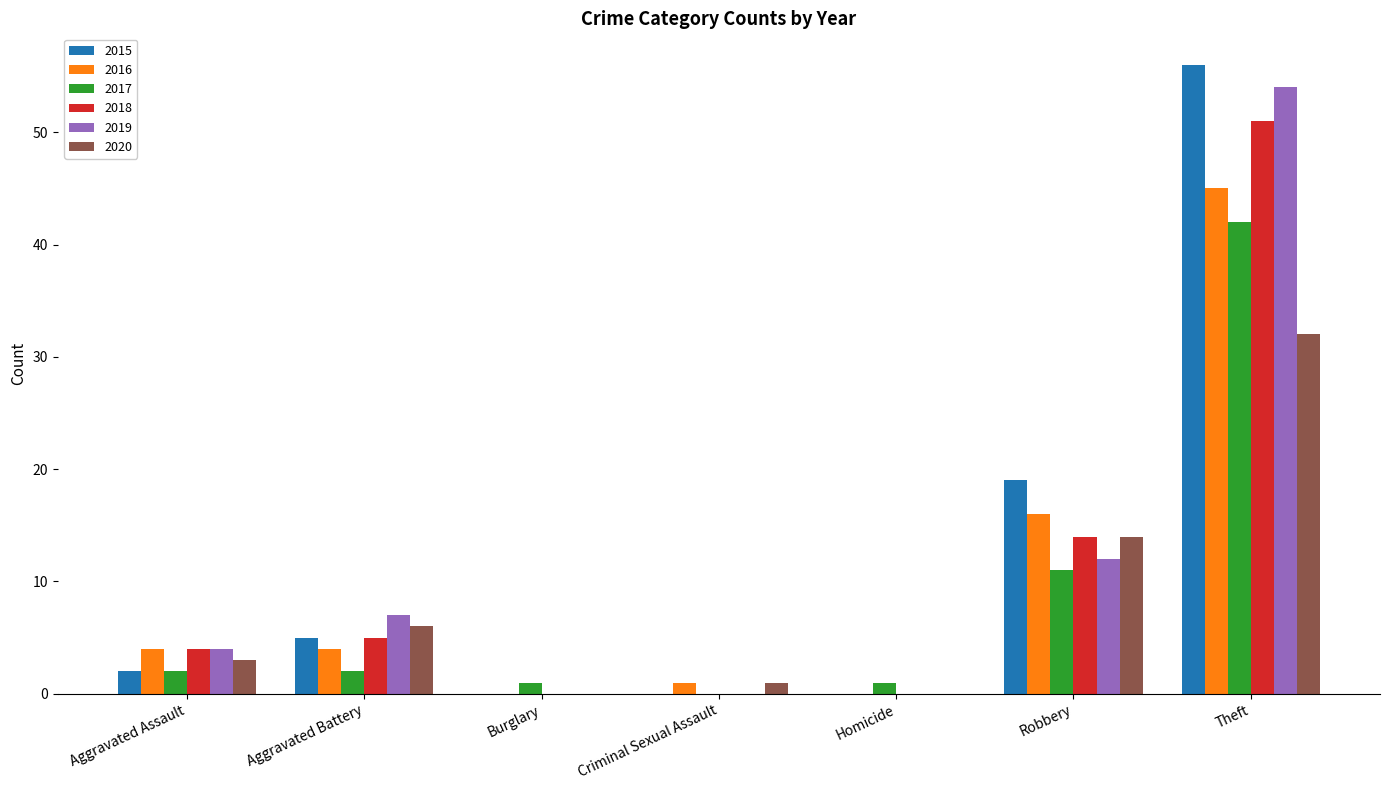

Is it true that 2016 equals 0 at Burglary?

True